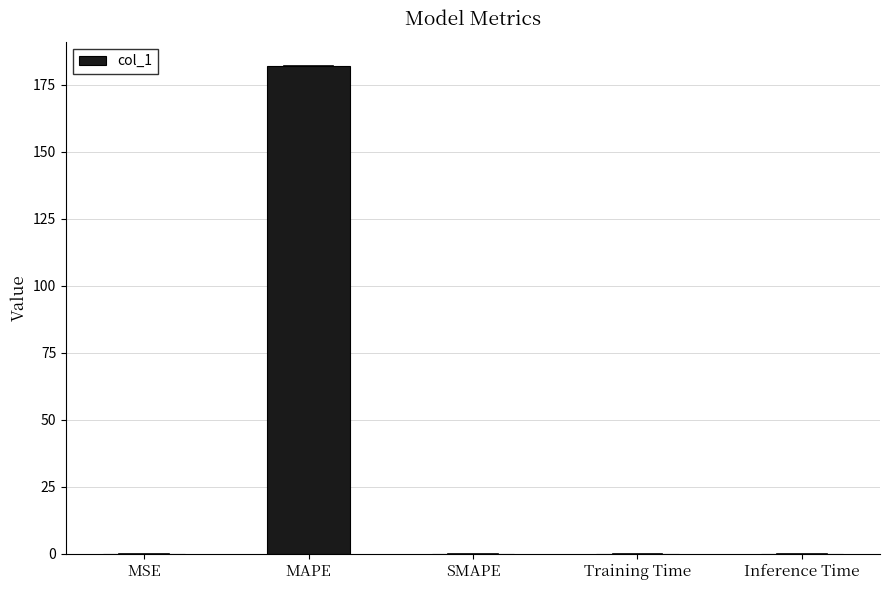

What is the approximate value at MAPE?

181.9